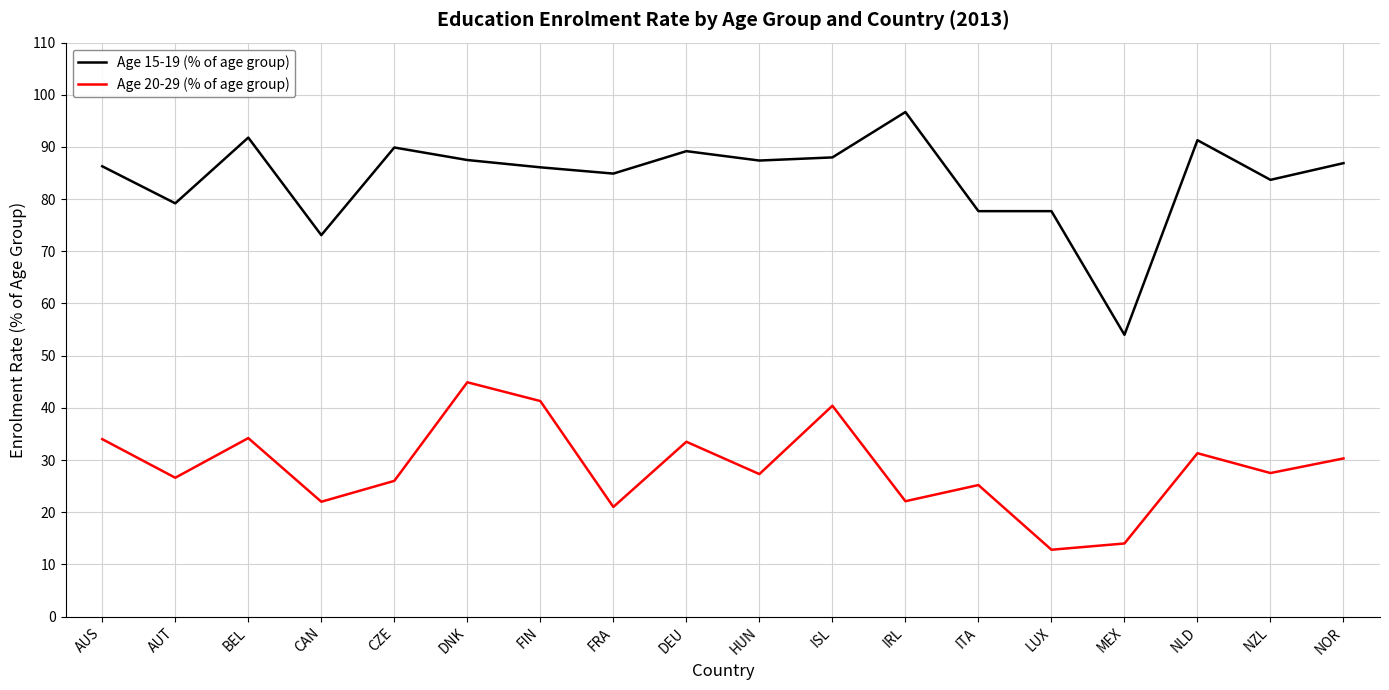

At which label does Age 15-19 (% of age group) reach its minimum?

MEX